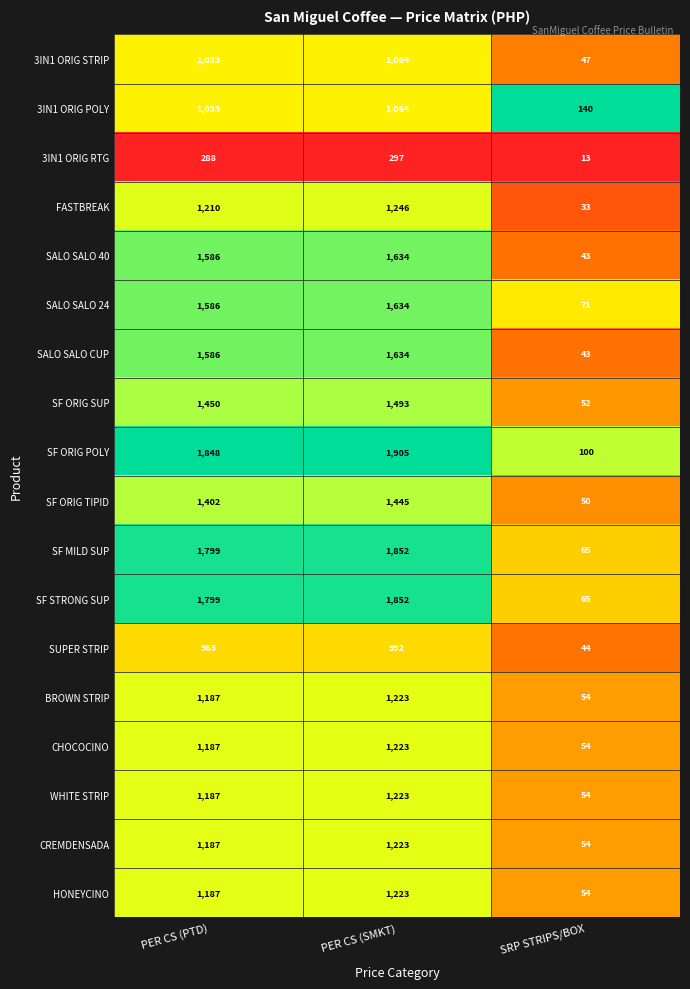

What value does the WHITE STRIP series have at SRP STRIPS/BOX?

54